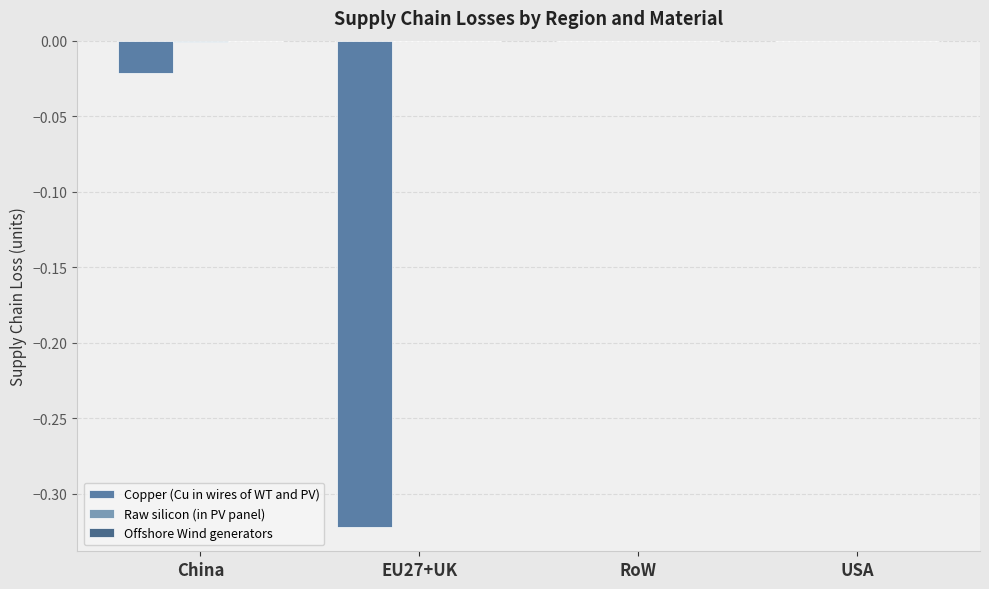

Which series has the widest spread of values?

Copper (Cu in wires of WT and PV)